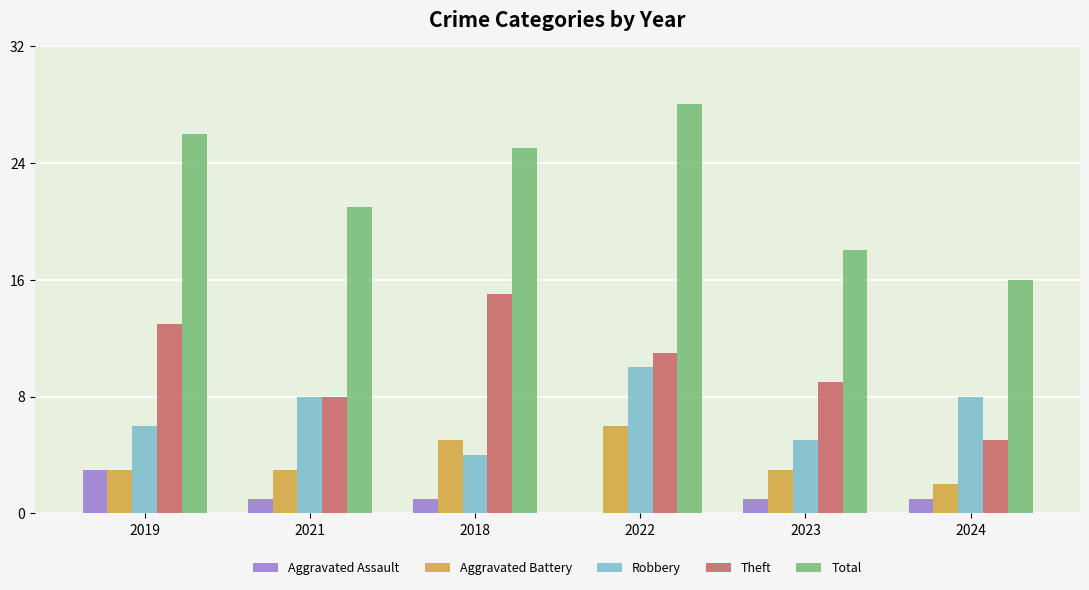

Count the Theft values in the range 8 to 13.

4